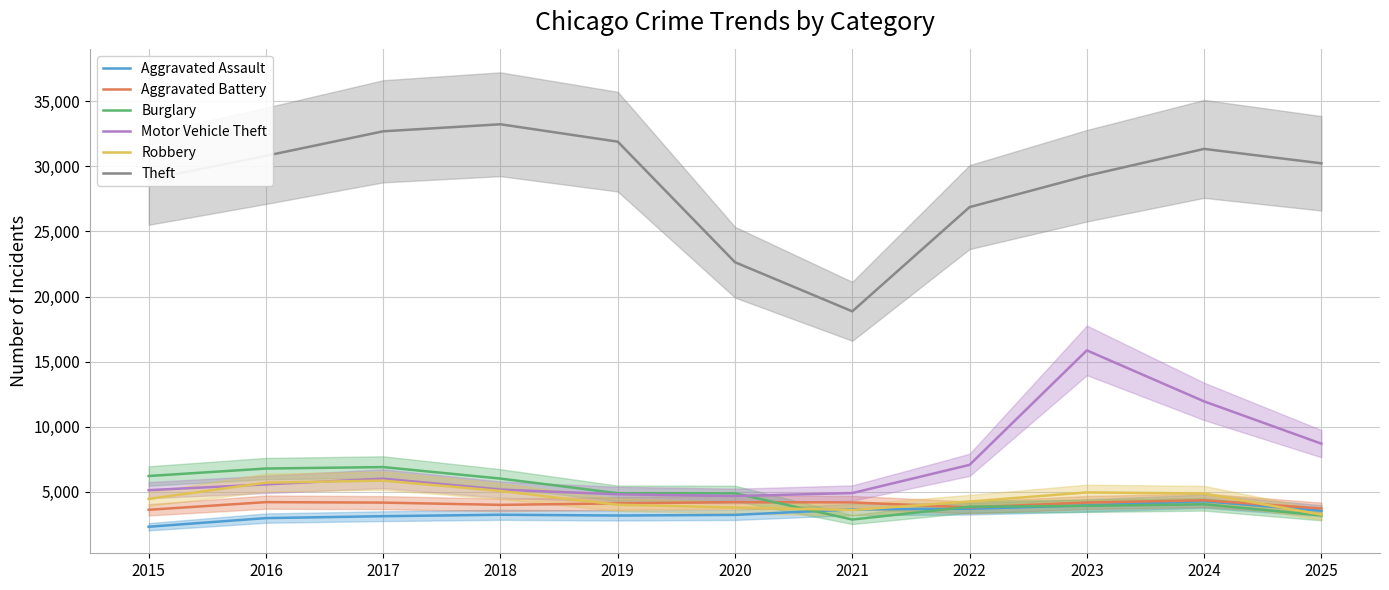

At which category does Motor Vehicle Theft reach its first local peak?

2017